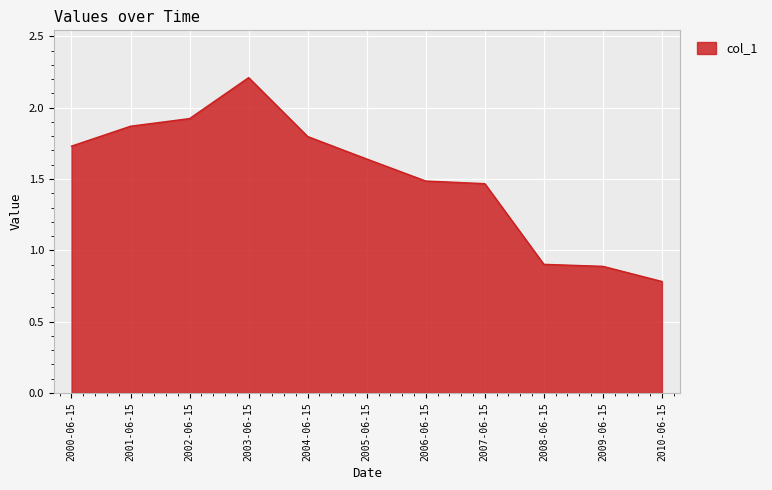

What is the maximum value shown in the chart?

2.2